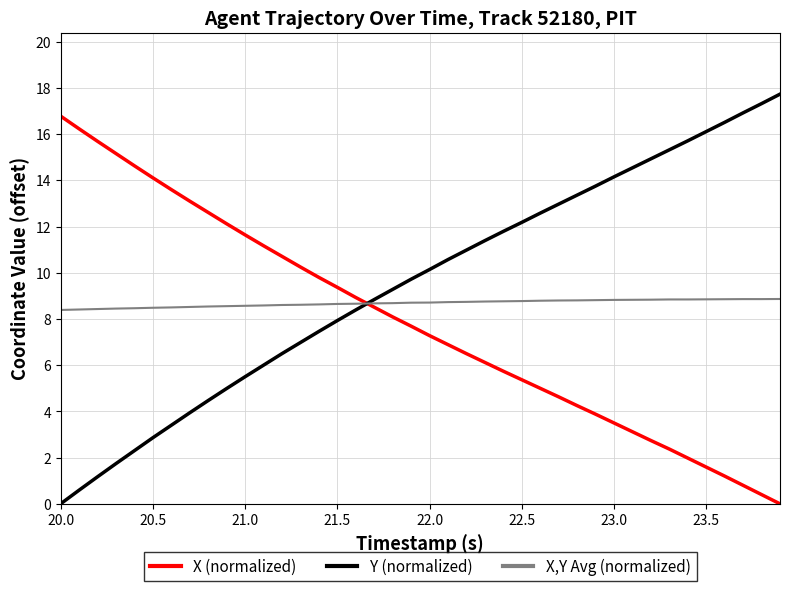

Which series has the largest total across all categories?

Y (normalized)